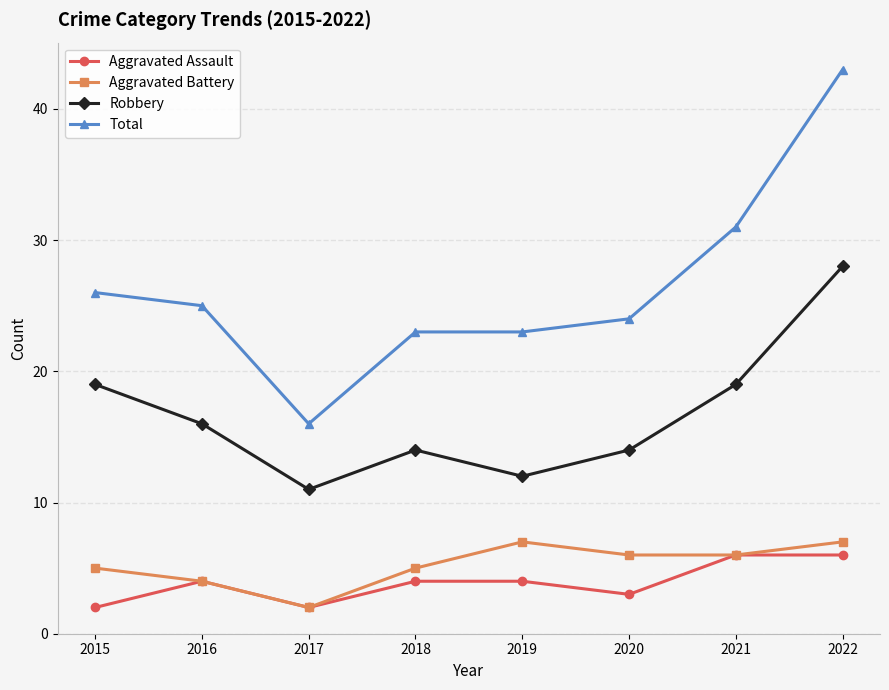

Is it true that Robbery equals 5 at 2016?

False